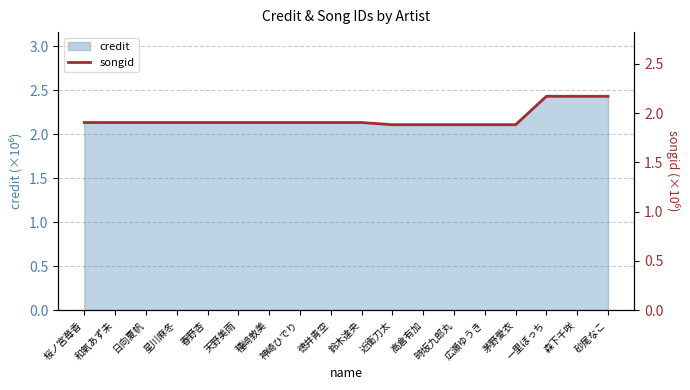

The chart shows a value of 1.1 at 和氣あず未. True or false?

False